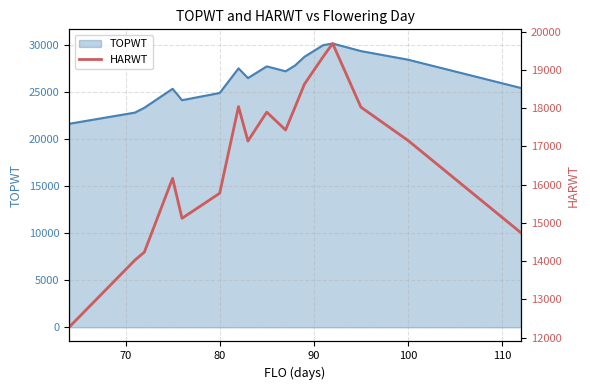

What is the minimum value for TOPWT?

21625